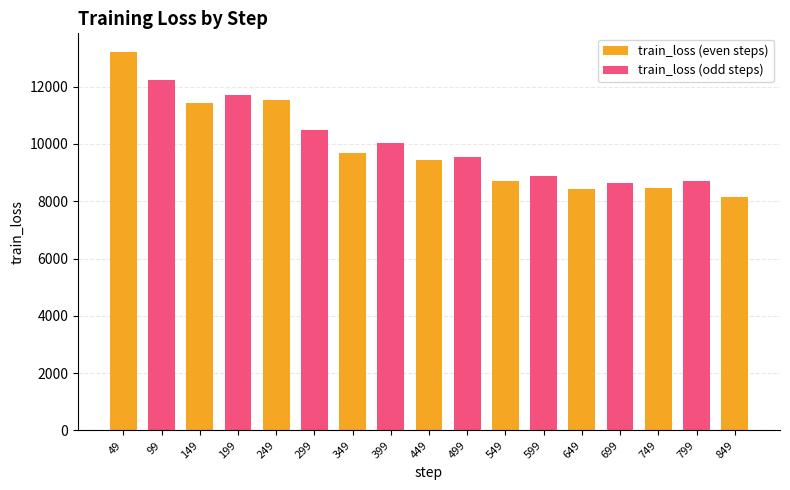

Is it true that the value at 349 is 9685.6?

True